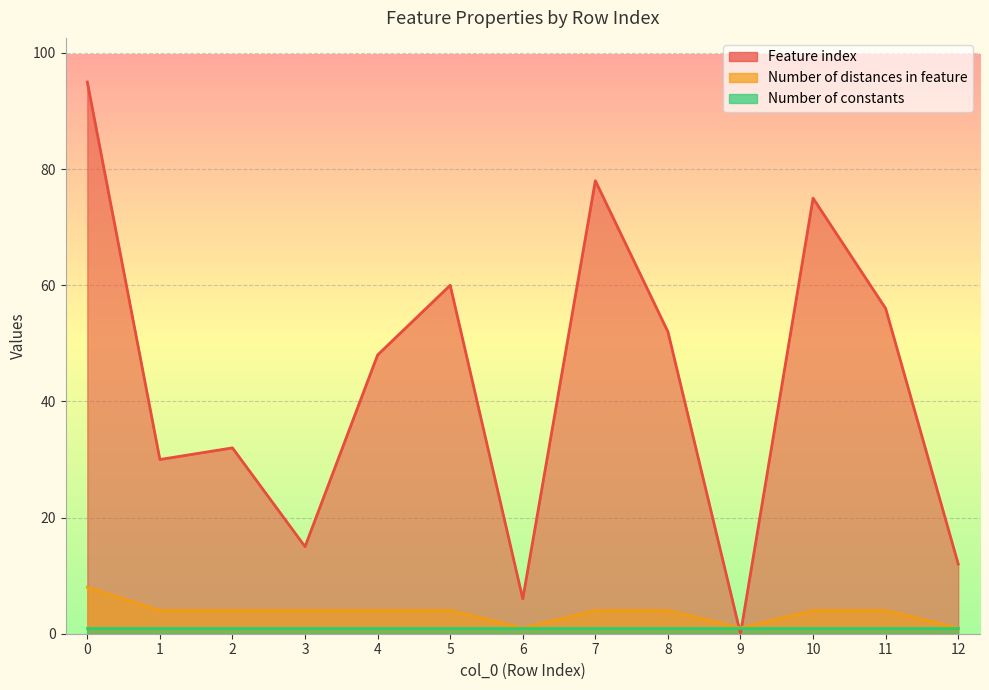

How many positive values does the Feature index series have?

12